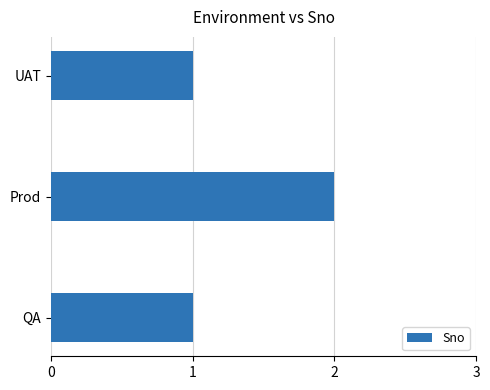

What is the minimum value shown in the chart?

1